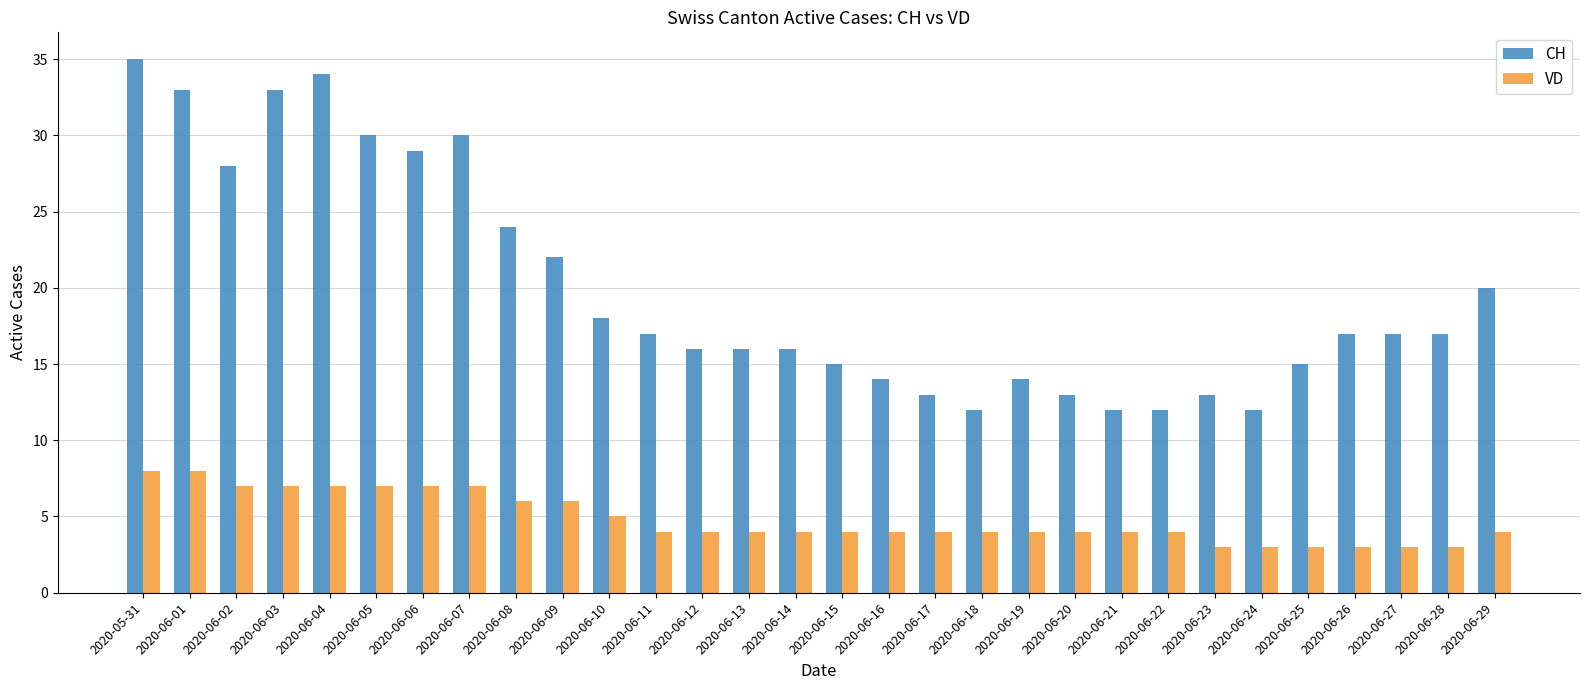

Reading left to right, extract all data points from this chart.

CH: 35	33	28	33	34	30	29	30	24	22	18	17	16	16	16	15	14	13	12	14	13	12	12	13	12	15	17	17	17	20
VD: 8	8	7	7	7	7	7	7	6	6	5	4	4	4	4	4	4	4	4	4	4	4	4	3	3	3	3	3	3	4